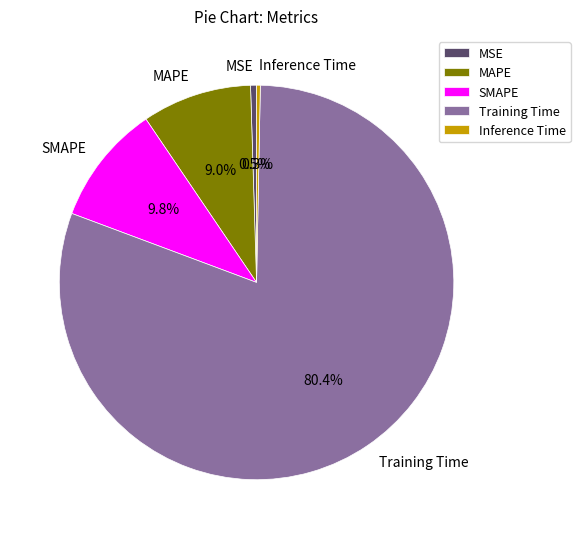

The MAPE slice represents 1% of the pie. True or false?

False